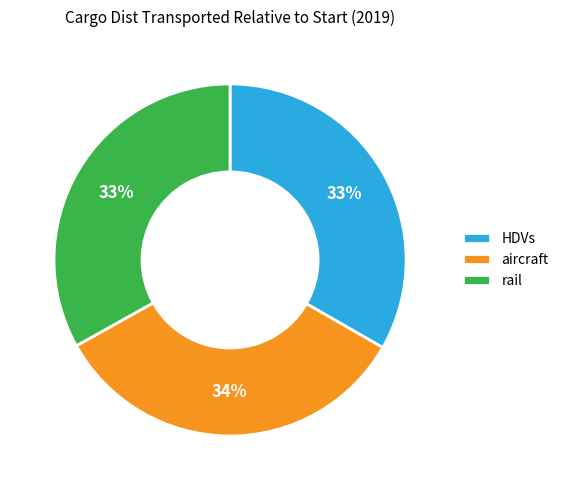

To the nearest percent, what percentage of the pie is aircraft?

34%